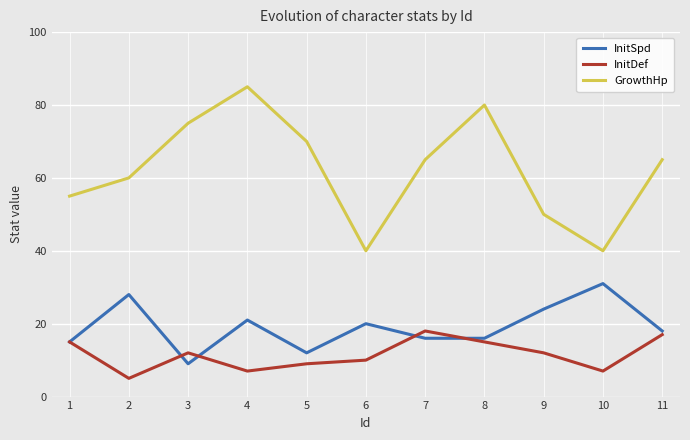

At which category does InitDef reach its first local peak?

3